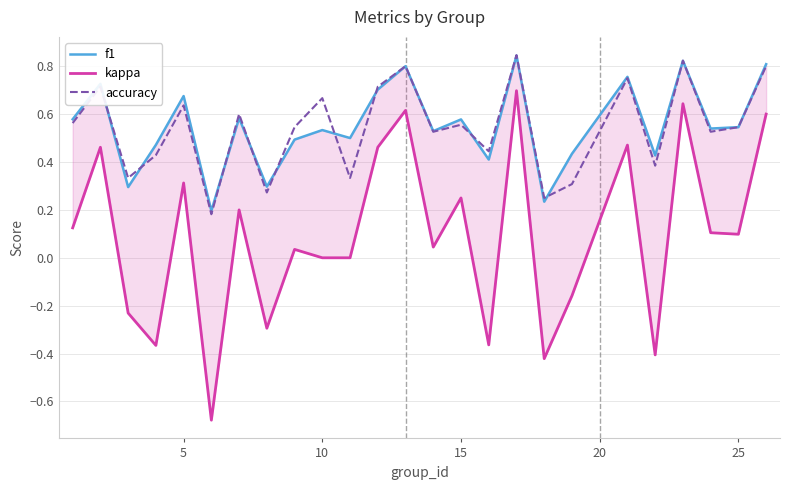

True or false: kappa and accuracy intersect in this chart.

False